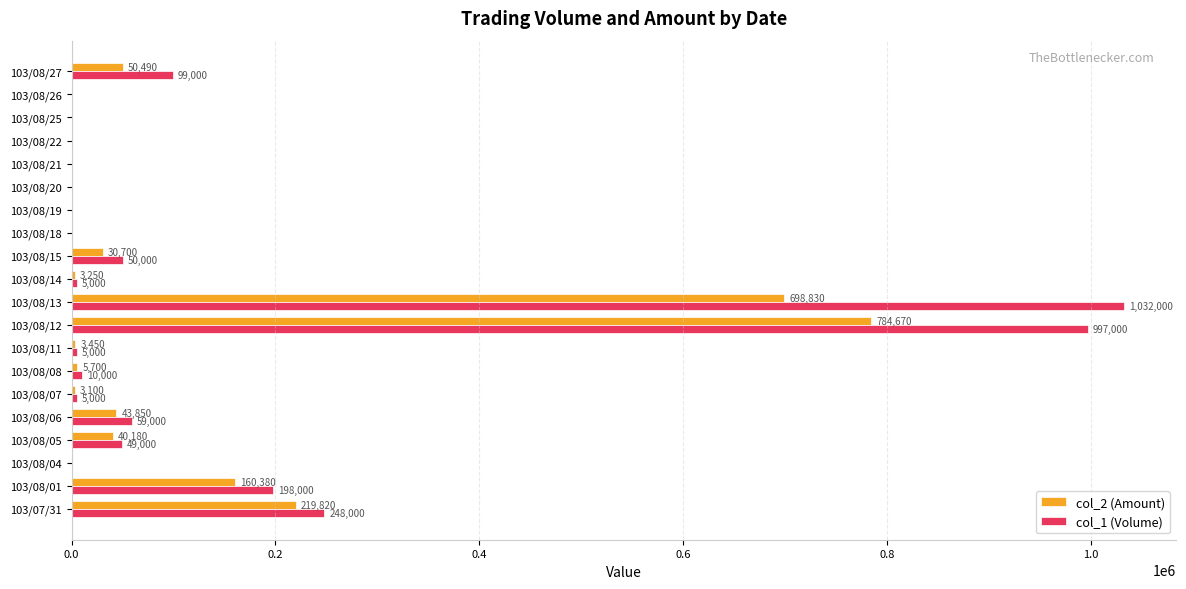

True or false: col_2 (Amount) has a value of 388671 at 103/08/18.

False